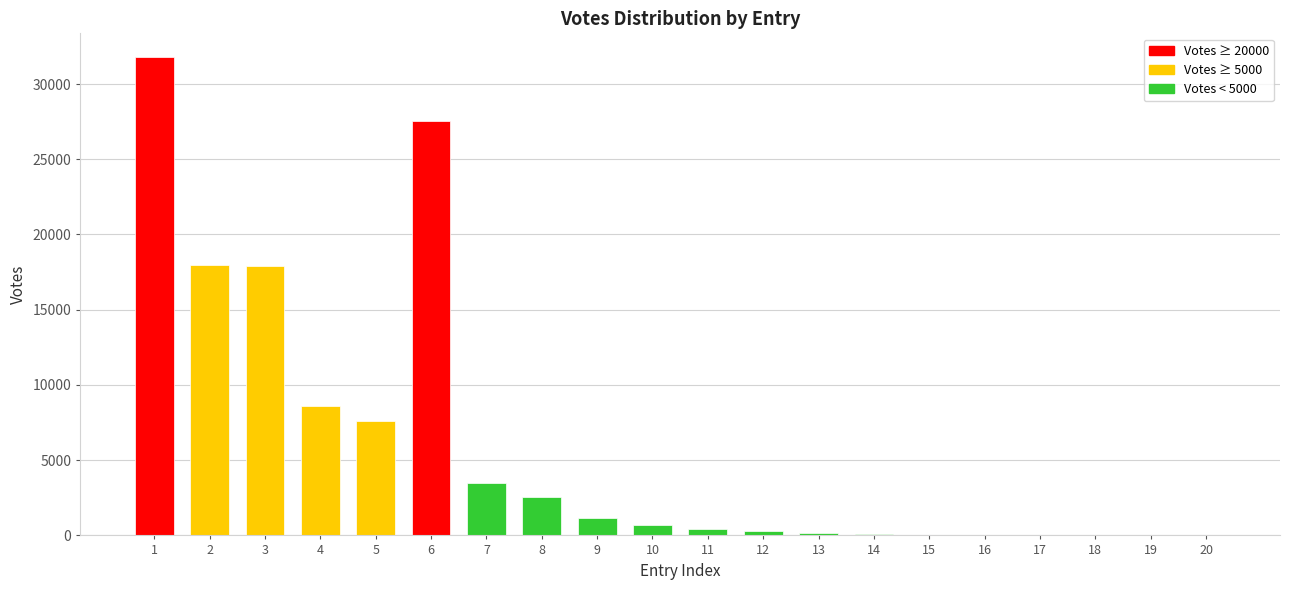

Read the value at 3, to the nearest 50.

17900